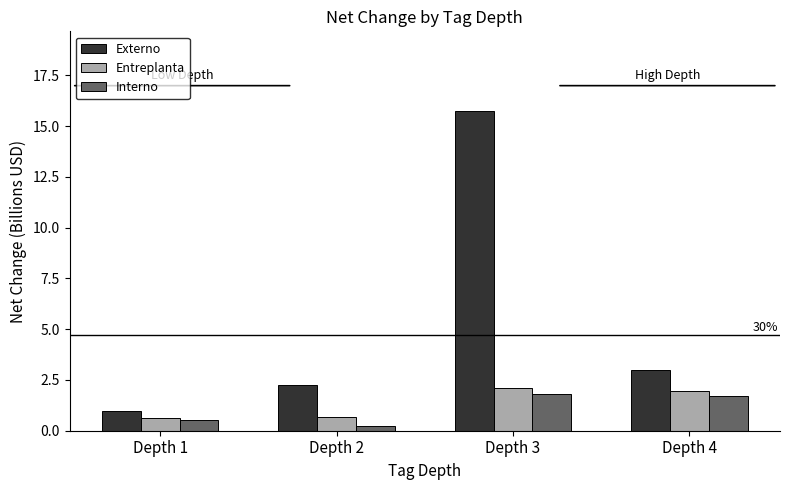

How many categories are shown in the chart?

4